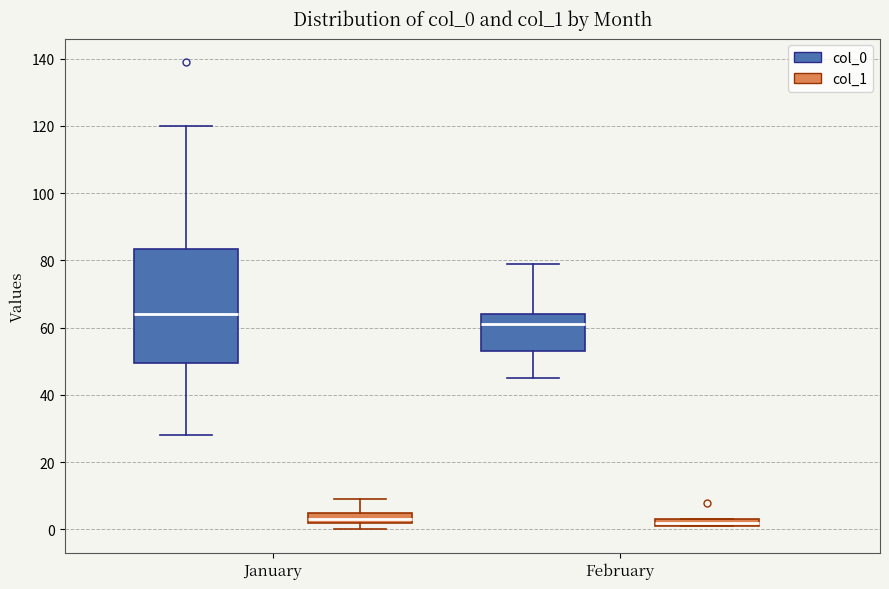

Comparing the boxes themselves (not the whiskers), which one is the tallest?

January (col_0)